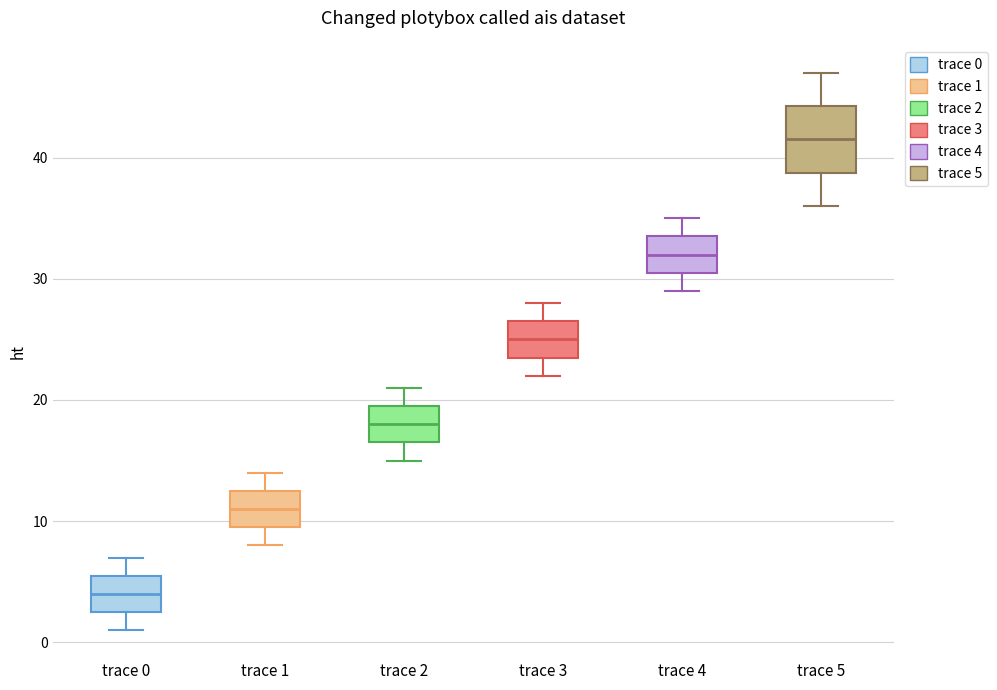

Where does the upper whisker of the box for trace 1 end on the y-axis? The values are not printed on the chart, so give them approximately, as read against the axis.

14